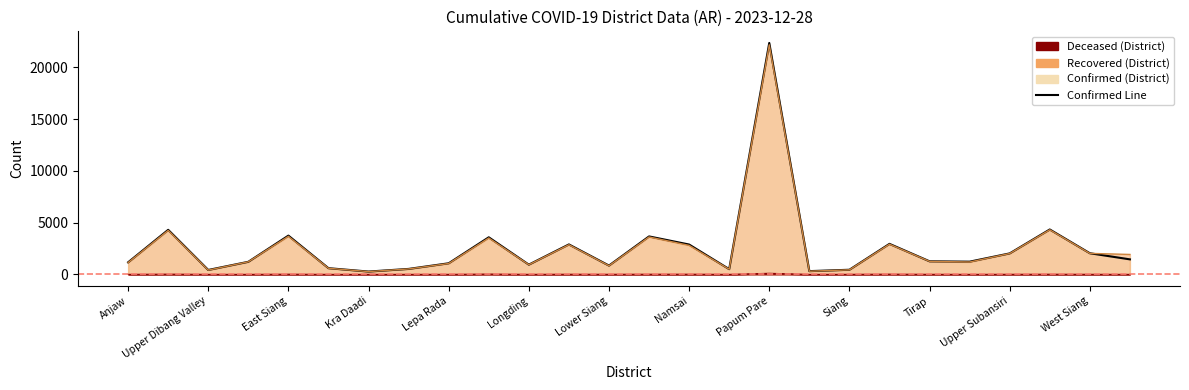

At how many categories does at least one series exceed 13087?

1